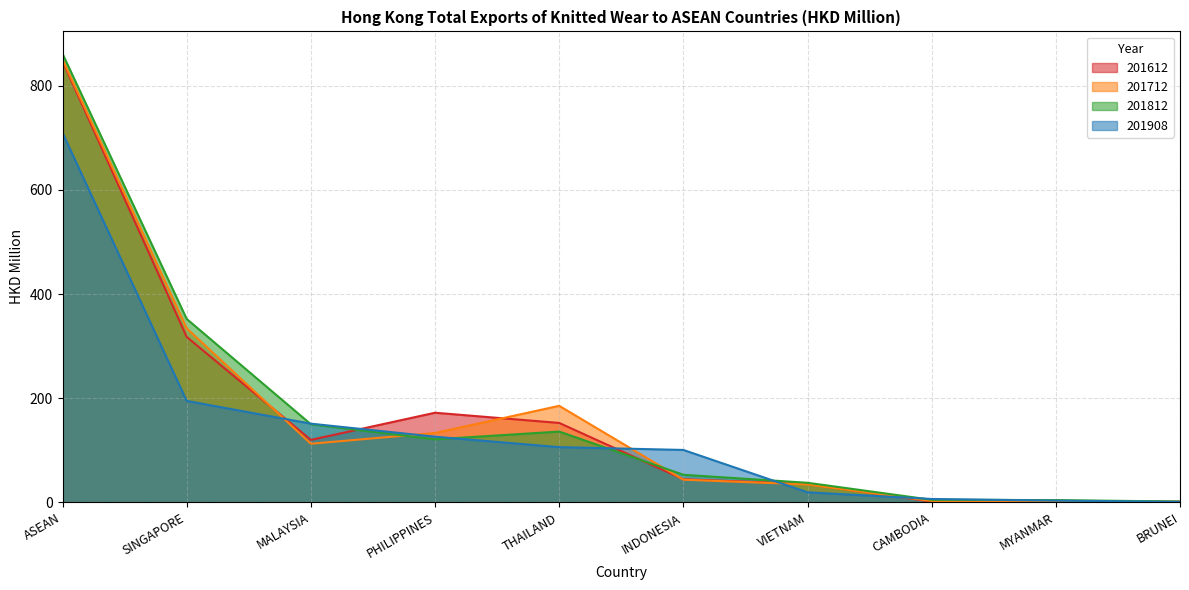

What are all the series names shown in the legend?

201612, 201712, 201812, 201908